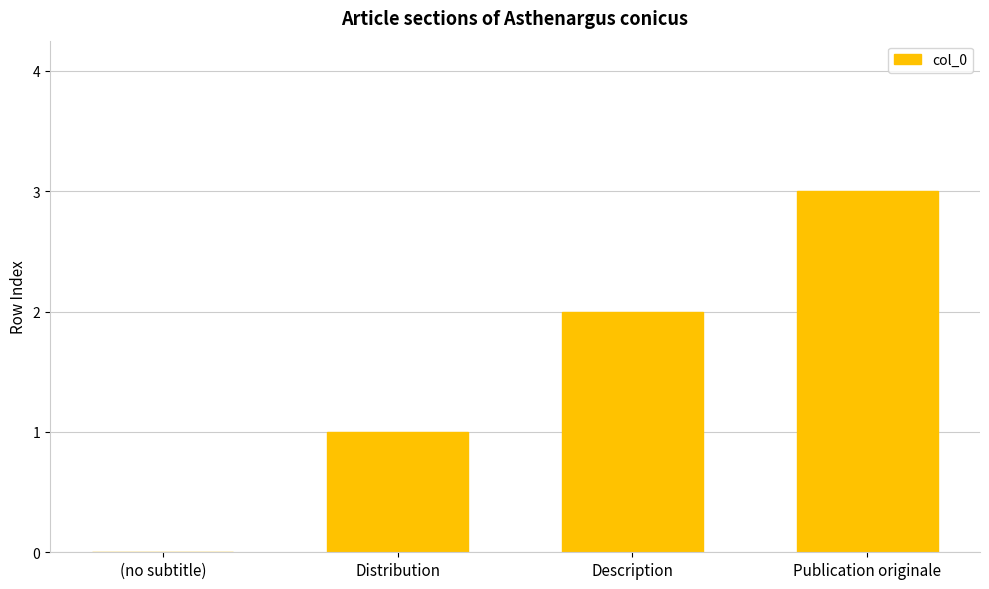

Between Description and Publication originale, which is larger?

Publication originale